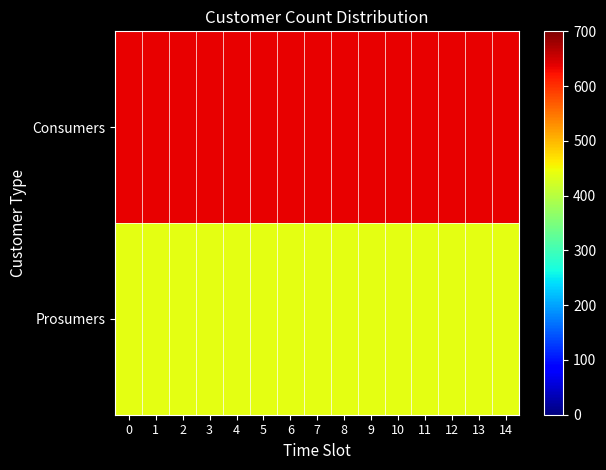

Between 5 and 7, which is larger?

5